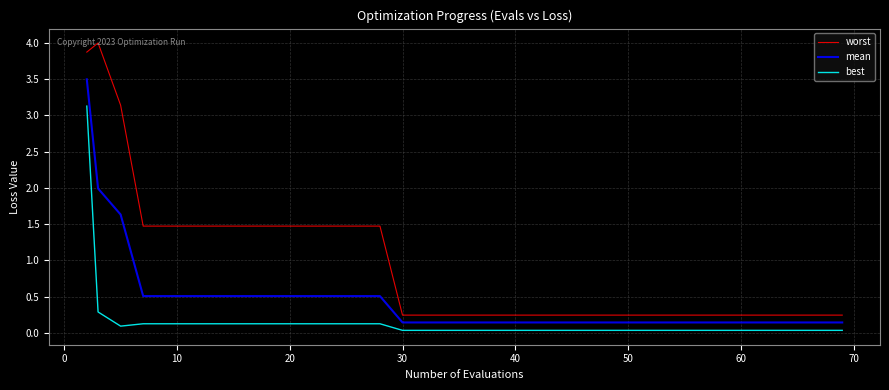

True or false: mean and best cross at least once.

False